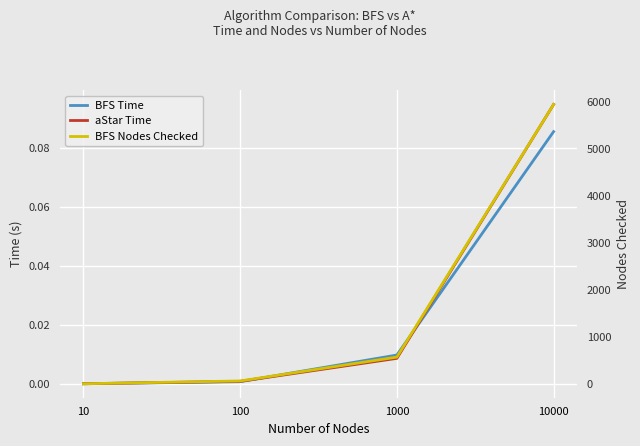

Is it true that BFS Time equals 0.1 at 10000?

True